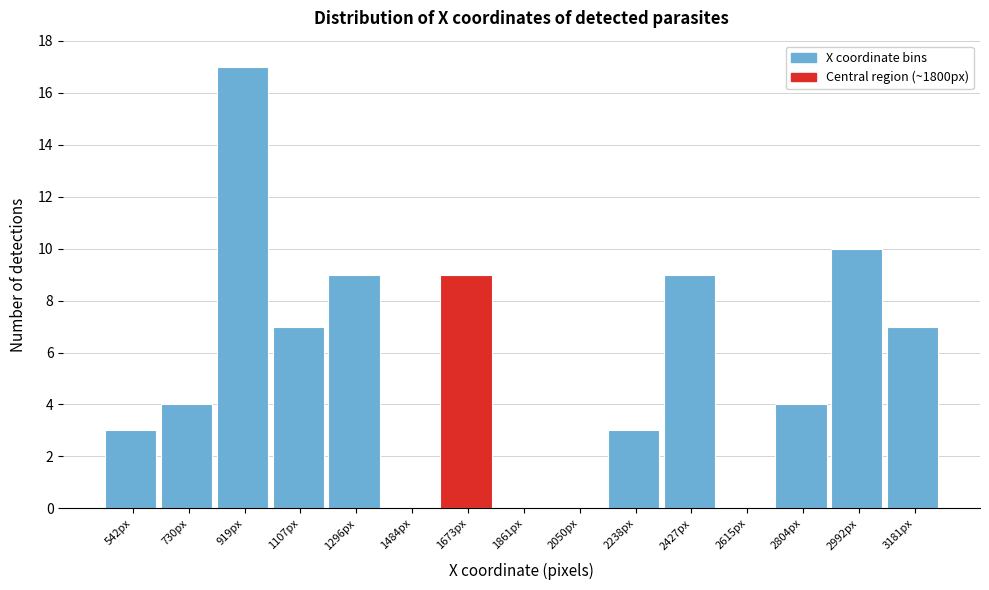

Reading left to right, what are all the values shown in this chart?

542px=3	730px=4	919px=17	1107px=7	1296px=9	1484px=0	1673px=9	1861px=0	2050px=0	2238px=3	2427px=9	2615px=0	2804px=4	2992px=10	3181px=7